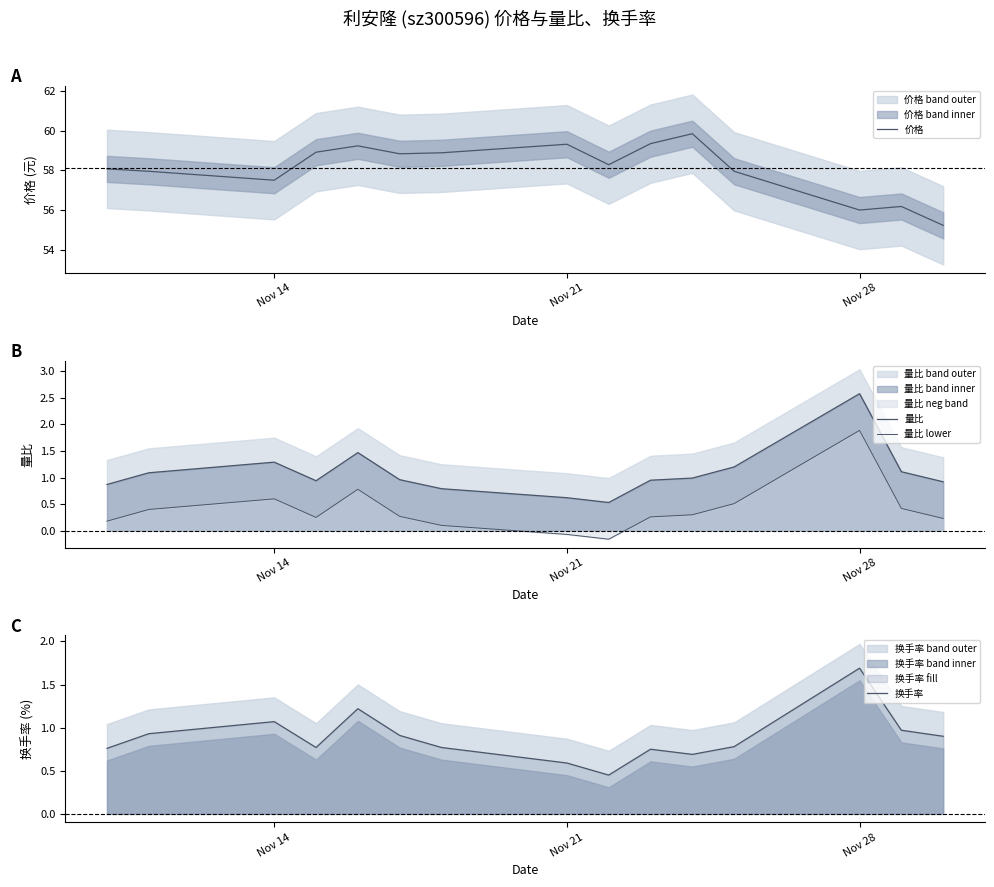

What is the minimum value shown in the chart?

-0.2